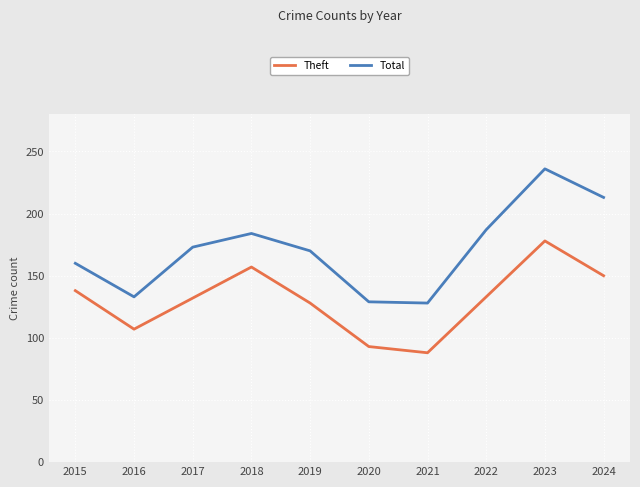

The Theft series shows 178 at 2023. True or false?

True